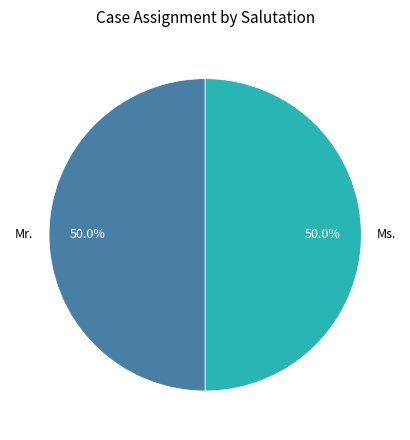

What is the ratio of the value at Mr. to the value at Ms.?

1.0